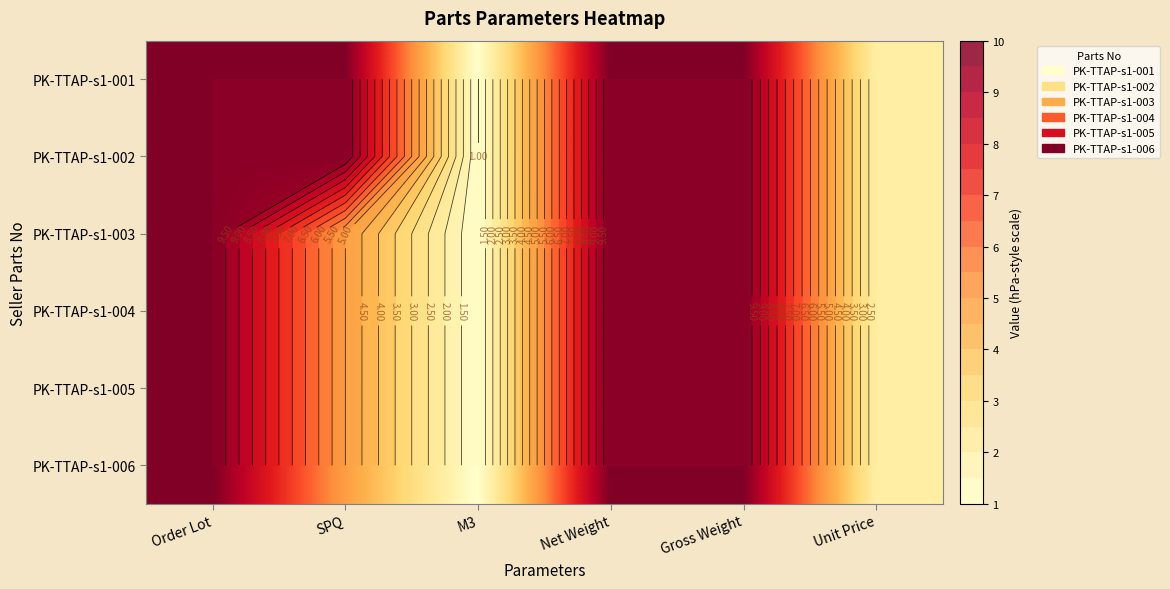

At which category is the sum across all series the highest?

Order Lot